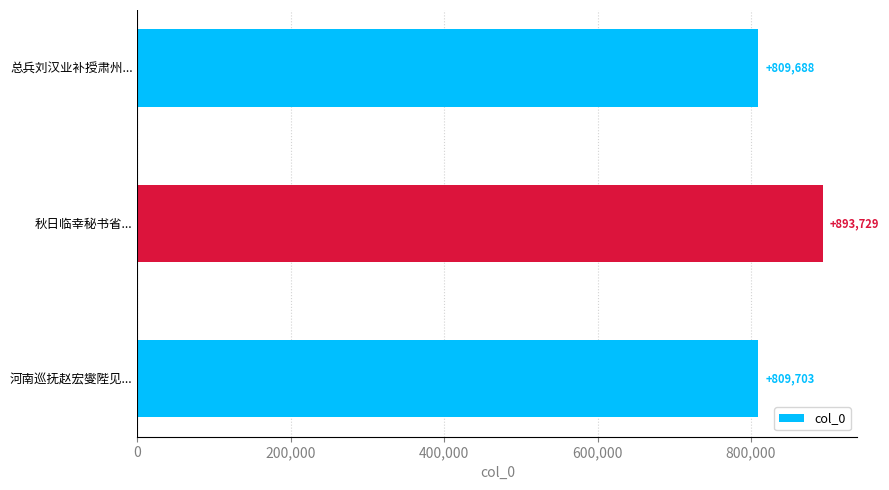

What value does the data have at 秋日临幸秘书省..., to the nearest 100?

893700